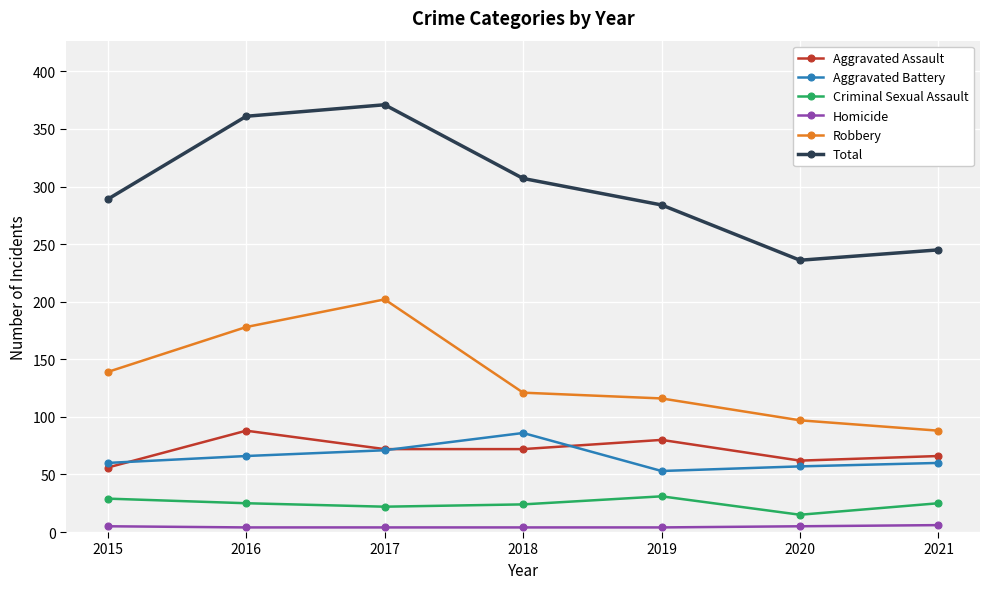

True or false: Robbery has a value of 88 at 2021.

True